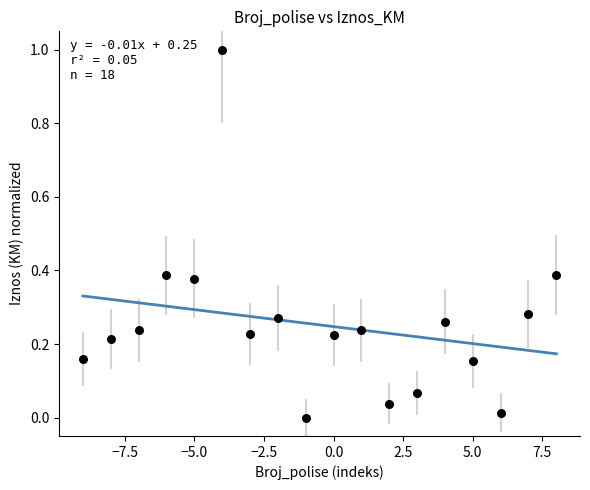

What is the range of X values (max minus min)?

17.0